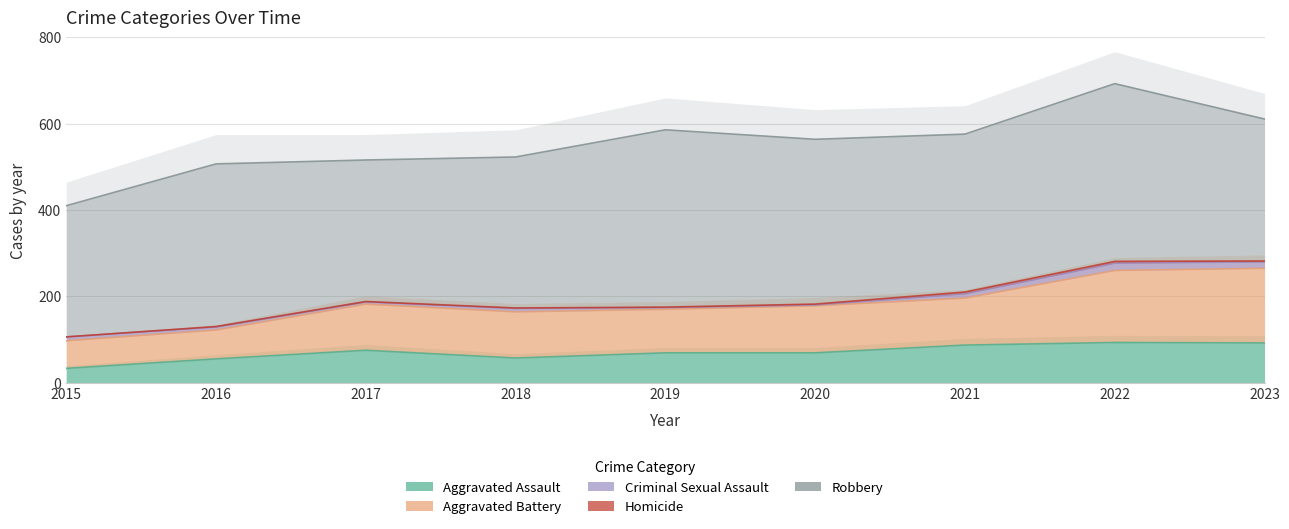

How many lines are shown in the chart?

5